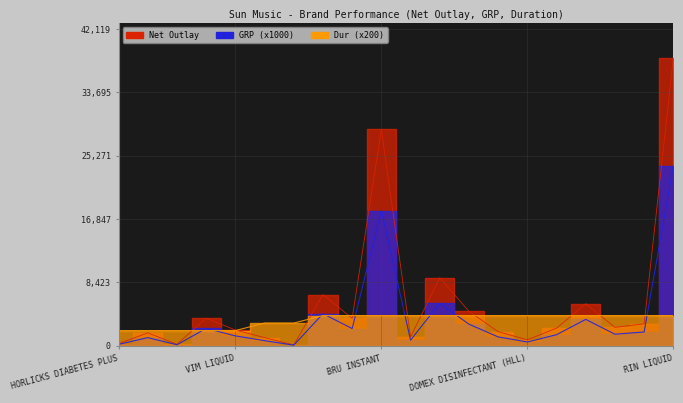

Reading right to left, extract all data points from this chart.

Net Outlay: RIN LIQUID=38290.0	LIPTON GREEN TEA=2900.0	KISSAN SQUASH=2430.0	HAMAM SOAP=5580.0	GOLDEN SPOON=2320.0	DOMEX DISINFECTANT (HLL)=770.0	DOVE BATHING BAR=1850.0	CLOSE UP TOOTHPASTE=4560.0	COMFORT=9030.0	BOOST=1160.0	BRU INSTANT=28750.0	BROOKE BOND TAJ MAHAL=3630.0	BROOKE BOND 3 ROSES NC=6790.0	KISSAN TOMATO KETCHUPS=90.0	HELLMANNS=1057.5	VIM LIQUID=2070.0	SURF EXCEL=3655.0	STANDARD HORLICKS=180.0	KISSAN JAMS=1695.0	HORLICKS DIABETES PLUS=260.0
GRP: RIN LIQUID=23931.2	LIPTON GREEN TEA=1812.5	KISSAN SQUASH=1518.8	HAMAM SOAP=3487.5	GOLDEN SPOON=1450.0	DOMEX DISINFECTANT (HLL)=481.2	DOVE BATHING BAR=1156.2	CLOSE UP TOOTHPASTE=2850.0	COMFORT=5643.8	BOOST=725.0	BRU INSTANT=17968.8	BROOKE BOND TAJ MAHAL=2268.8	BROOKE BOND 3 ROSES NC=4243.8	KISSAN TOMATO KETCHUPS=56.2	HELLMANNS=660.9	VIM LIQUID=1293.8	SURF EXCEL=2284.4	STANDARD HORLICKS=112.5	KISSAN JAMS=1059.4	HORLICKS DIABETES PLUS=162.5
Dur: RIN LIQUID=4000.0	LIPTON GREEN TEA=4000.0	KISSAN SQUASH=4000.0	HAMAM SOAP=4000.0	GOLDEN SPOON=4000.0	DOMEX DISINFECTANT (HLL)=4000.0	DOVE BATHING BAR=4000.0	CLOSE UP TOOTHPASTE=4000.0	COMFORT=4000.0	BOOST=4000.0	BRU INSTANT=4000.0	BROOKE BOND TAJ MAHAL=4000.0	BROOKE BOND 3 ROSES NC=4000.0	KISSAN TOMATO KETCHUPS=3000.0	HELLMANNS=3000.0	VIM LIQUID=2000.0	SURF EXCEL=2000.0	STANDARD HORLICKS=2000.0	KISSAN JAMS=2000.0	HORLICKS DIABETES PLUS=2000.0